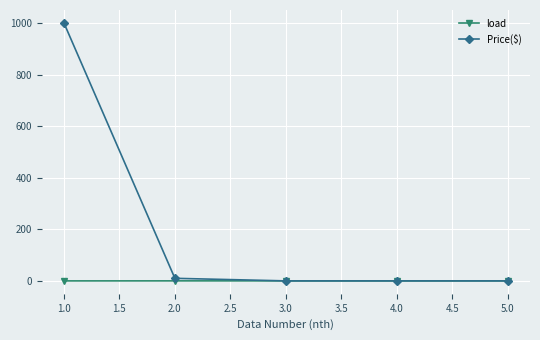

List the series in order of their peak value, lowest first.

load, Price($)